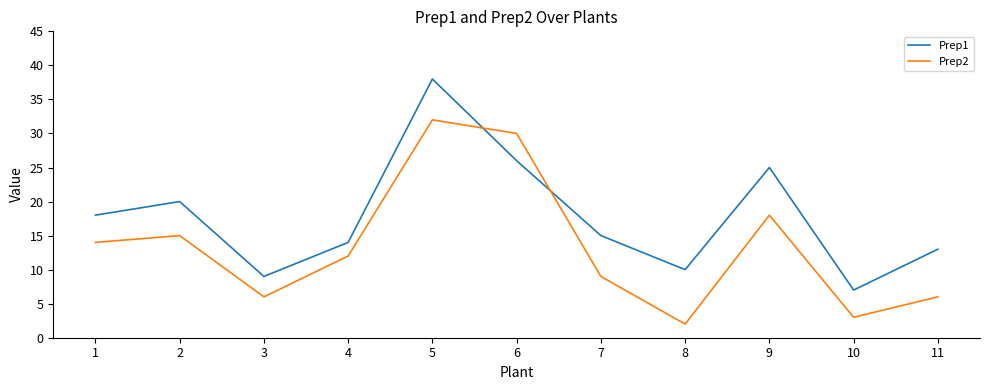

After their last crossing, which series has the higher values: Prep1 or Prep2?

Prep1